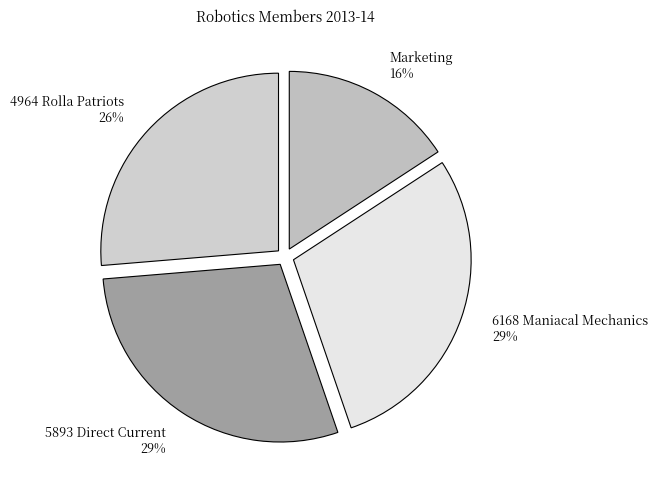

How many slices are in this pie chart?

4